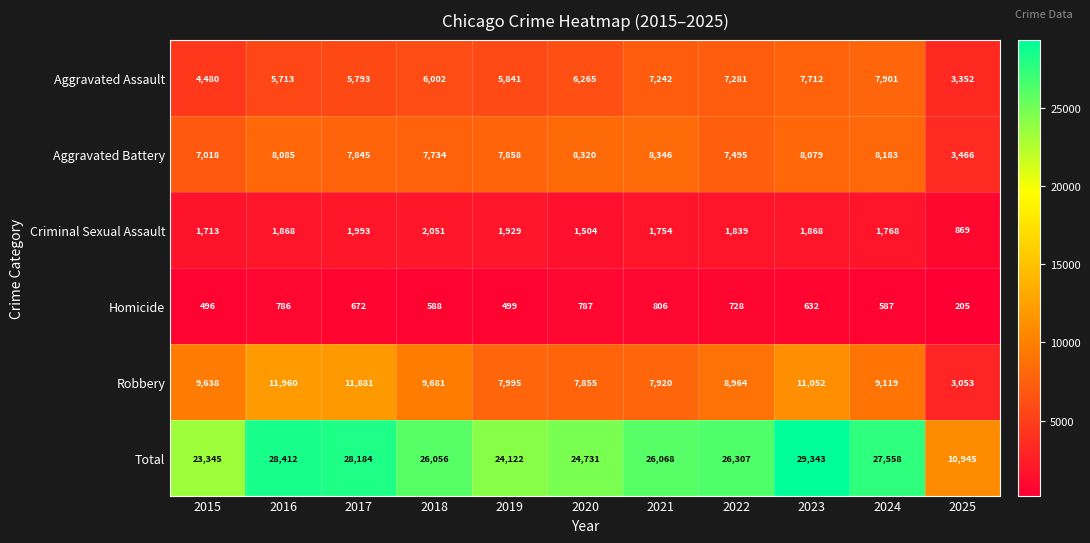

What is the spread (max minus min) of values at 2024?

26971